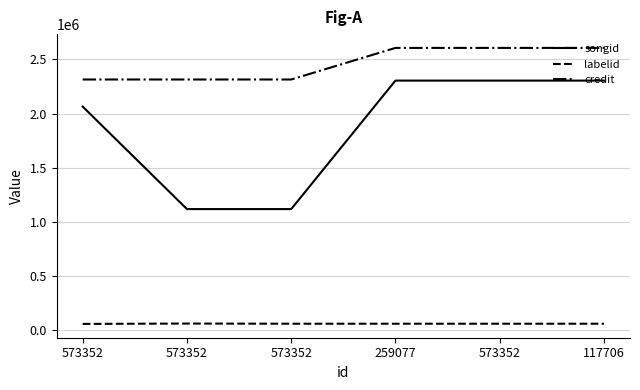

Is this an area chart (filled region under the line)?

No